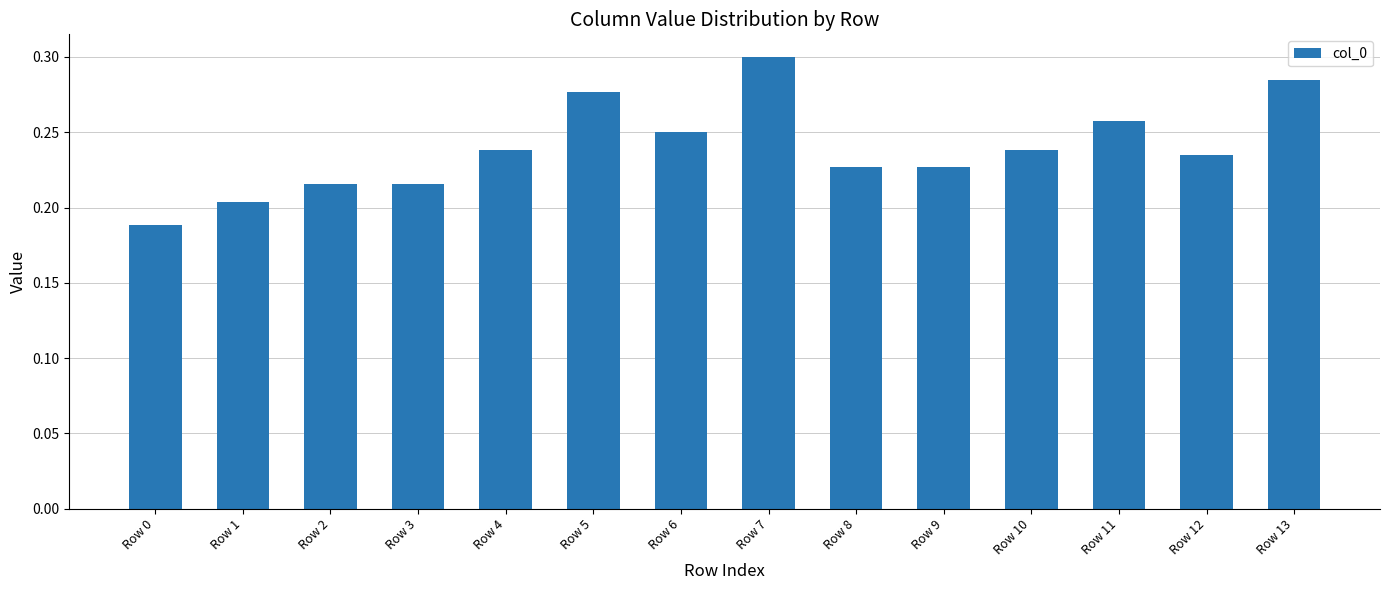

Is it true that the value at Row 11 is 0.3?

True